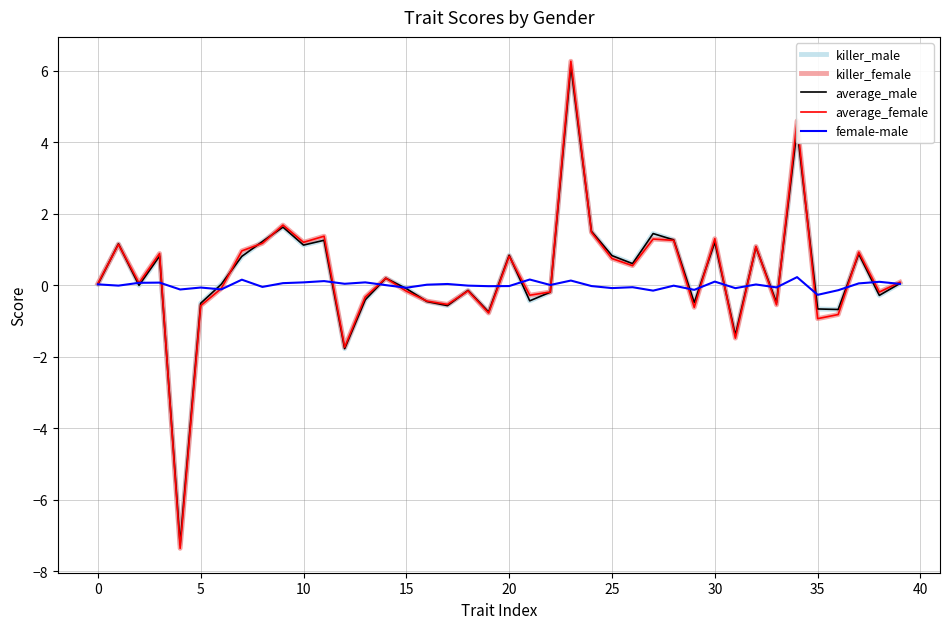

What is the smallest value displayed?

-7.4